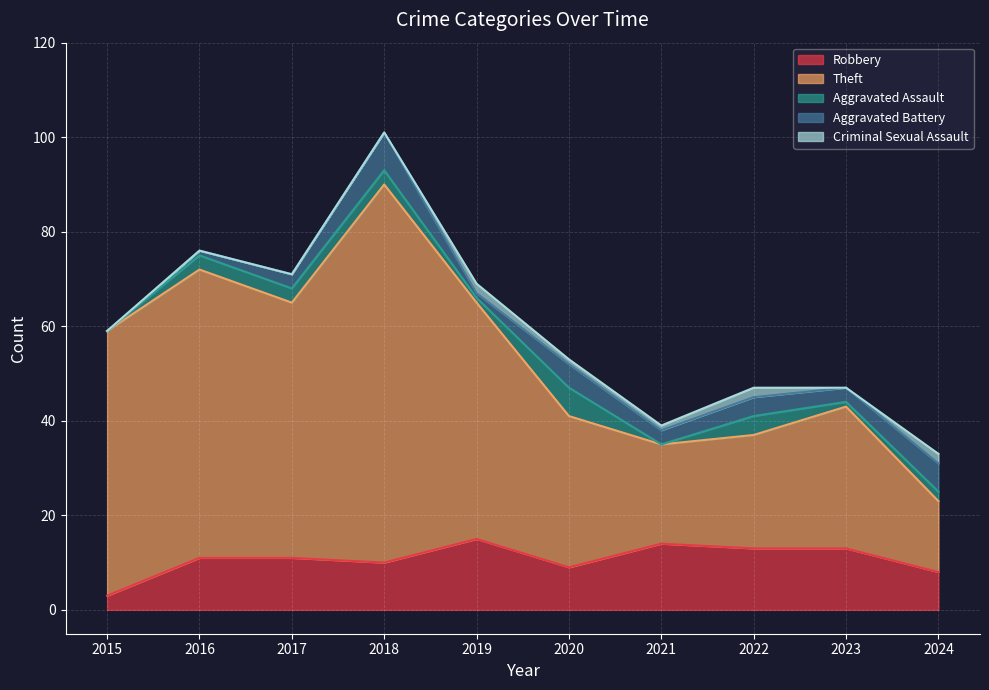

How many lines are shown in the chart?

5